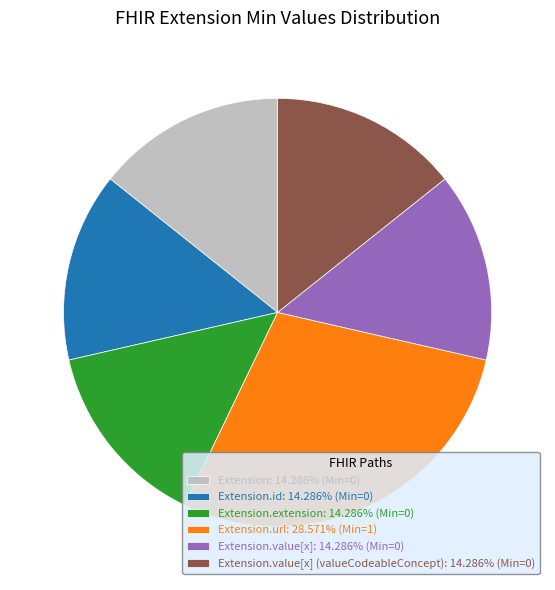

Count the number of slices in the pie.

6